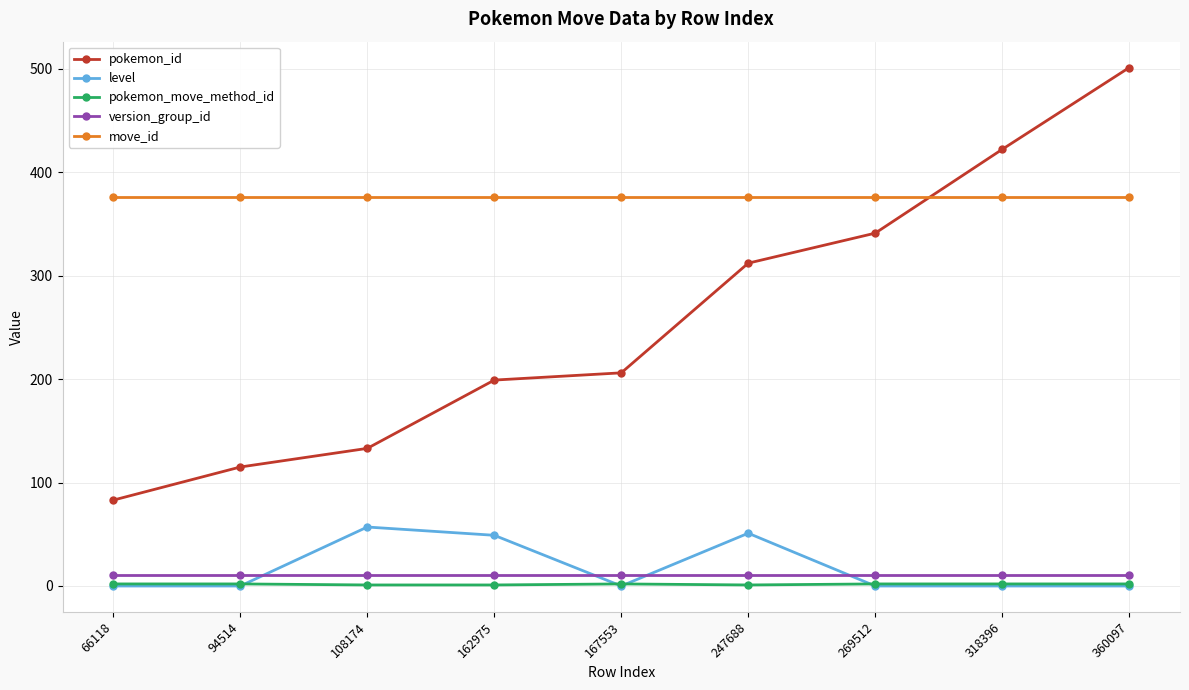

What is the minimum value for pokemon_id?

83